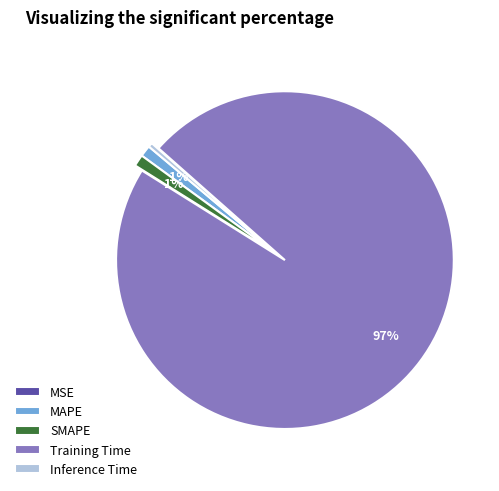

Do Inference Time and Training Time together represent more than half of the pie?

Yes